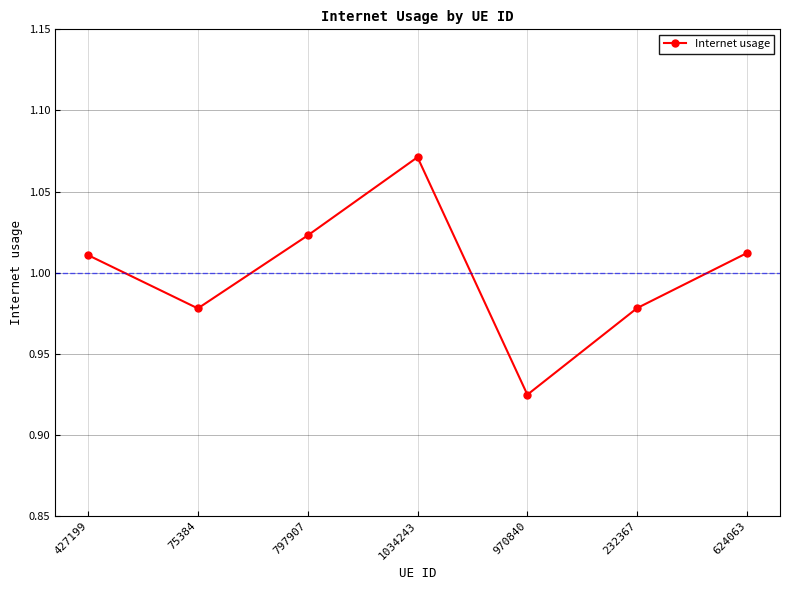

What is the label of the 1st point from the right?

624063